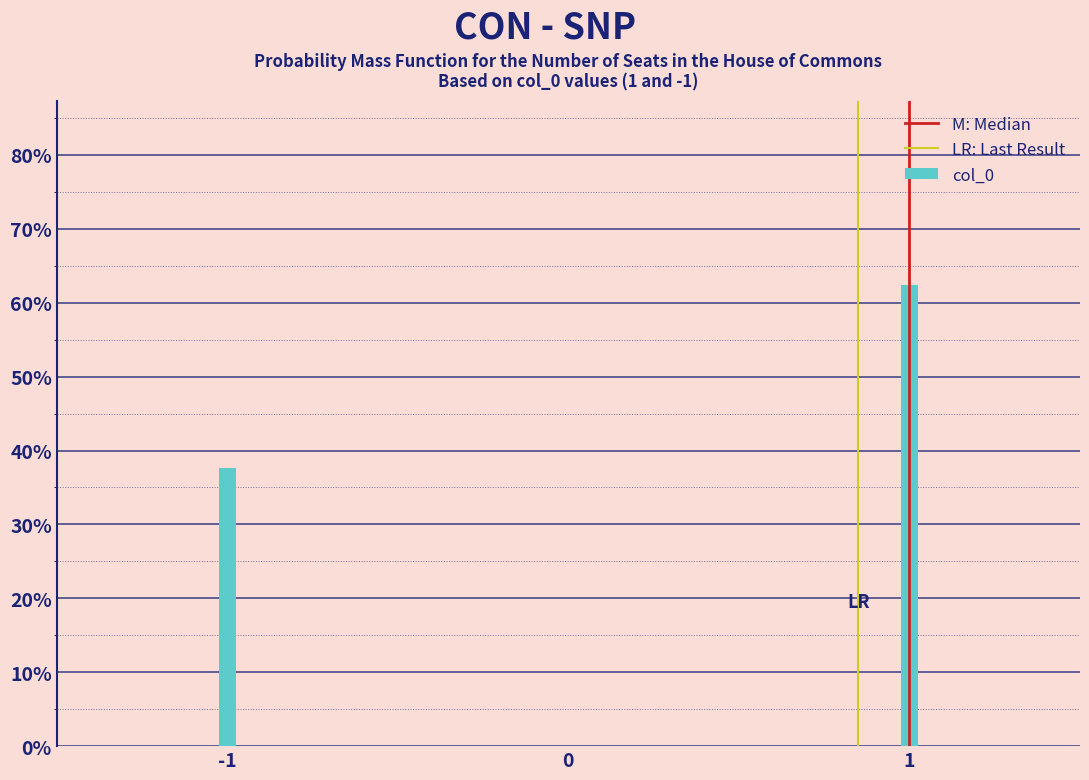

Are the bars horizontal?

No